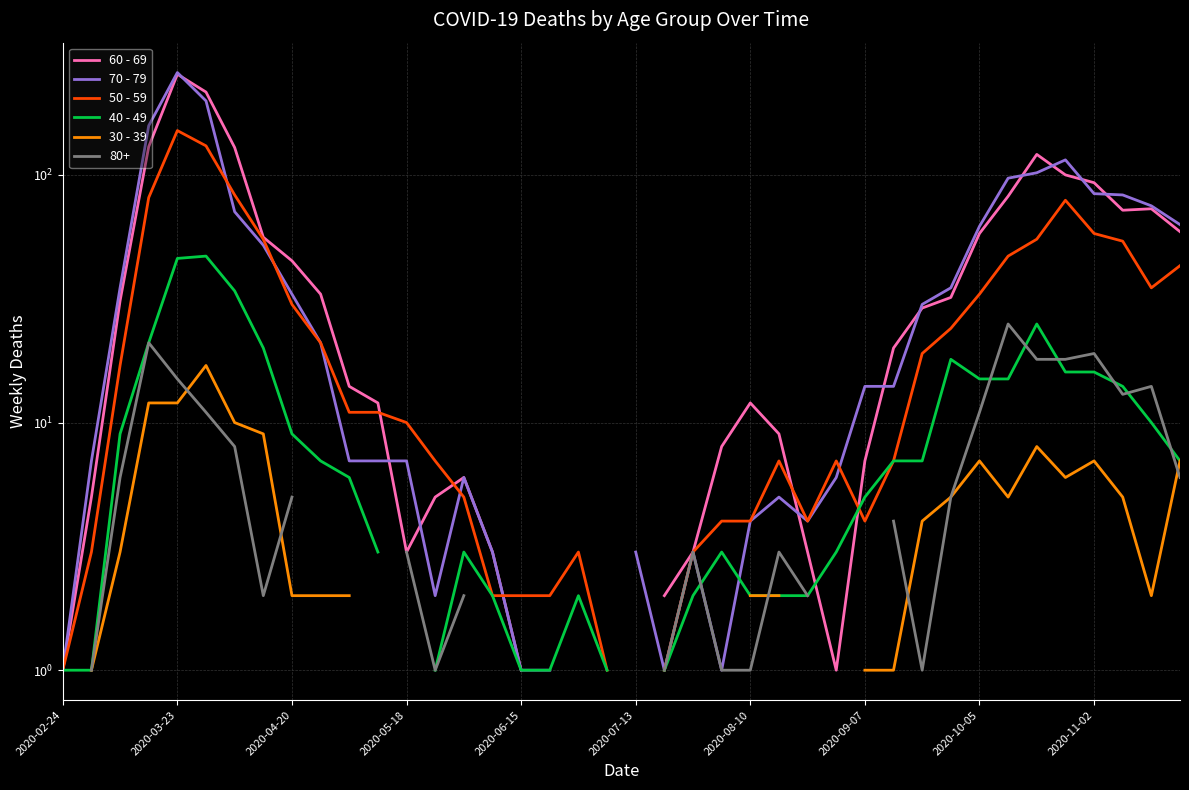

What is the approximate value of 70 - 79 at 31?

35.0